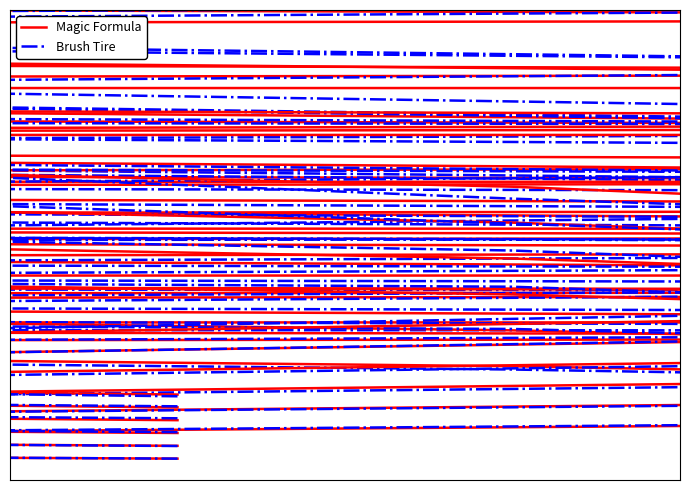

What is the difference between the maximum and minimum values in the Magic Formula series?

0.4